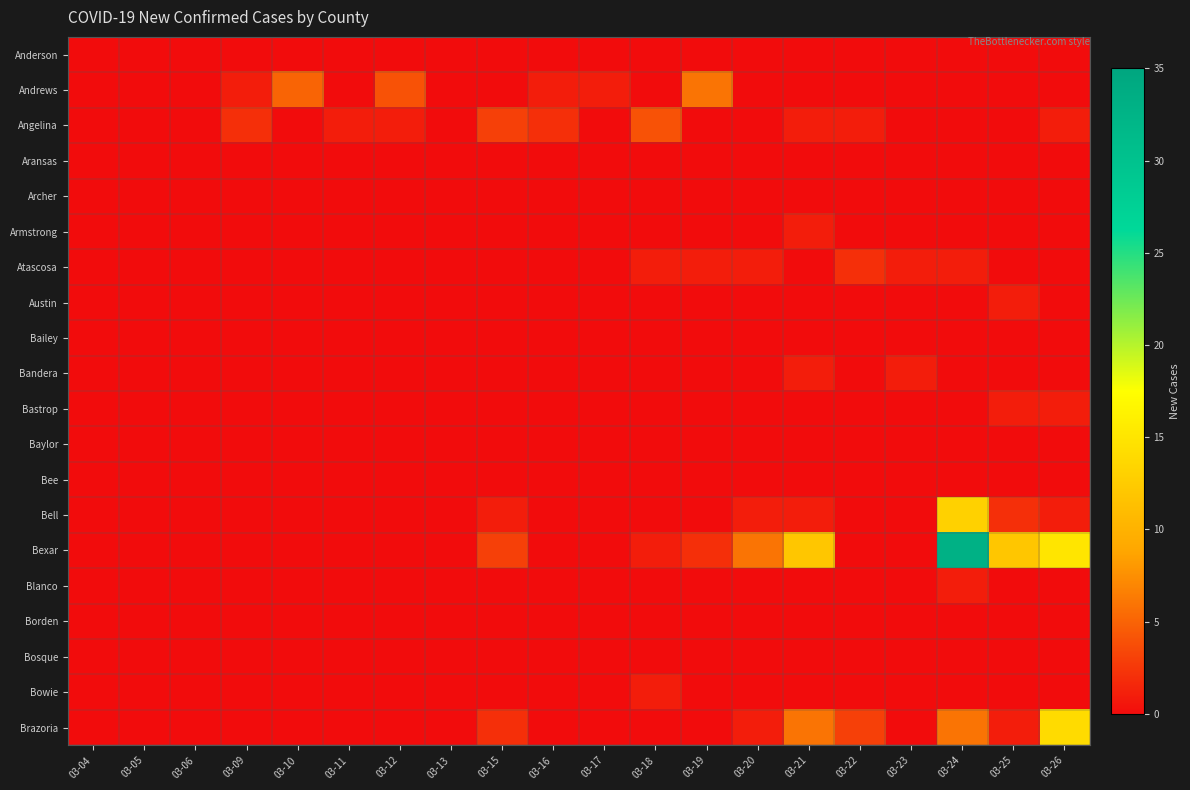

Which series has the largest range (max minus min)?

Bexar